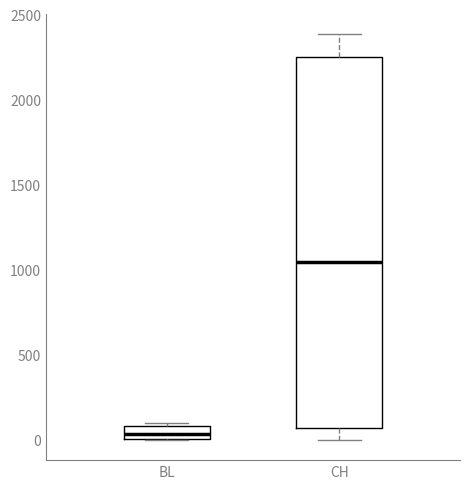

Reading left to right, read every box against the y-axis: the position of its median line, the range the box covers, and the ends of its whiskers. The values are not printed on the chart, so give them approximately, as read against the axis.

BL: median 50, box 0 to 100, whiskers 0 to 100 (just above the box's upper edge)
CH: median 1050, box 50 to 2250, whiskers 0 to 2400